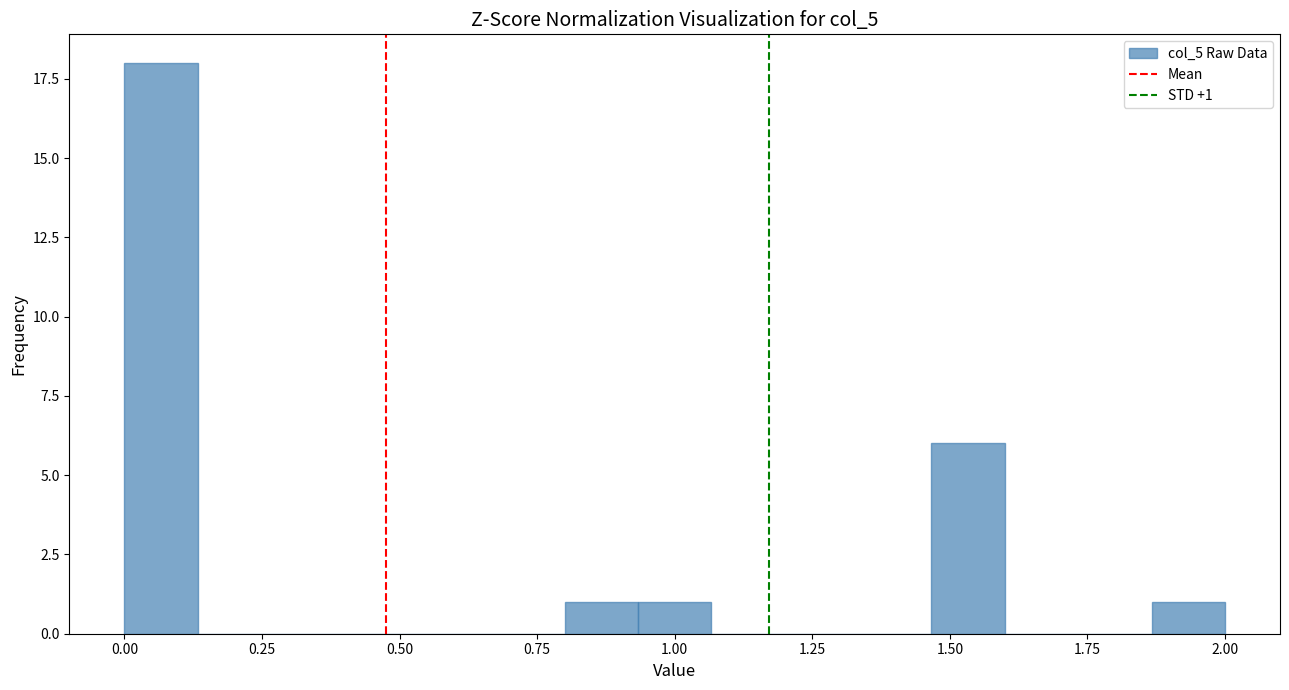

Around what value on the x-axis is the tallest bar? Give the approximate position of its centre, as read against the axis.

0.05